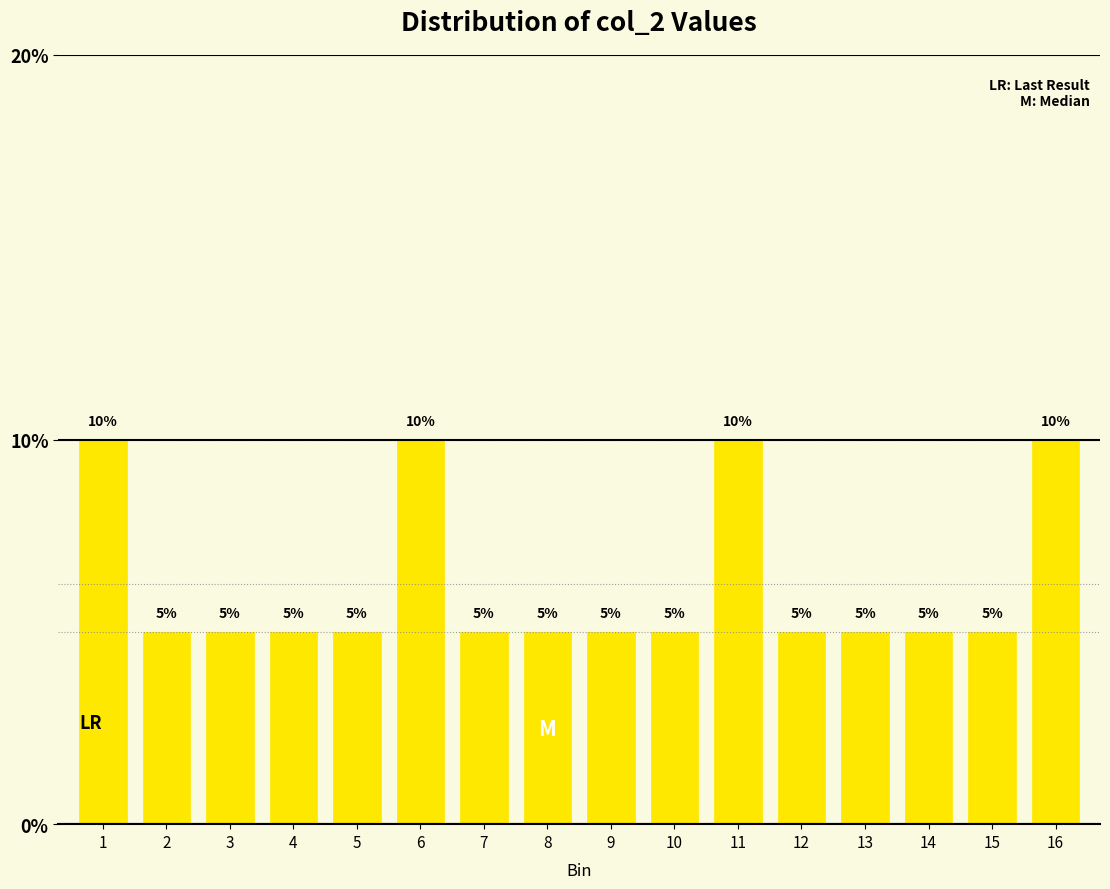

Reading left to right, what are all the values shown in this chart?

1=10	2=5	3=5	4=5	5=5	6=10	7=5	8=5	9=5	10=5	11=10	12=5	13=5	14=5	15=5	16=10